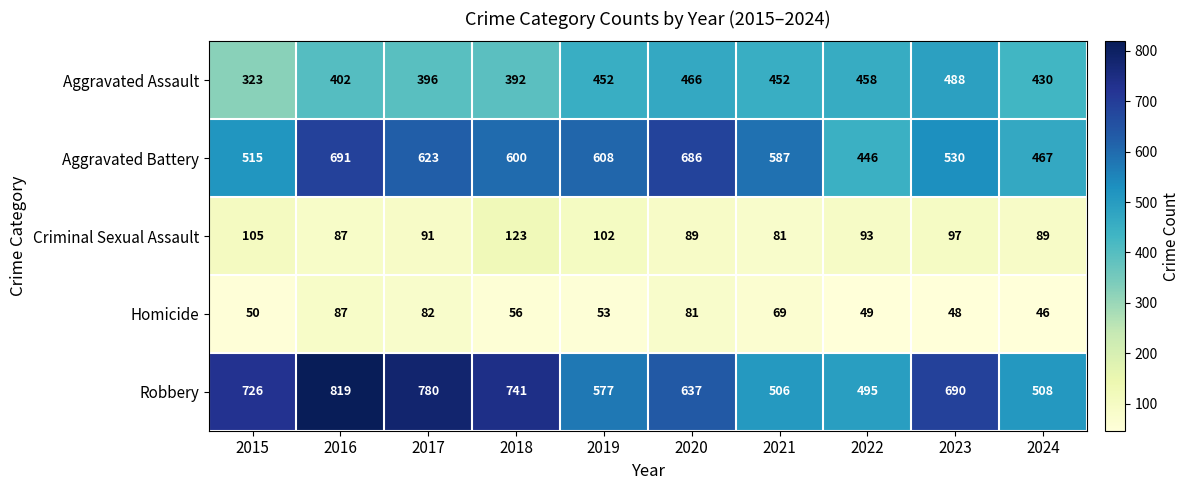

How many data points does each series have?

10